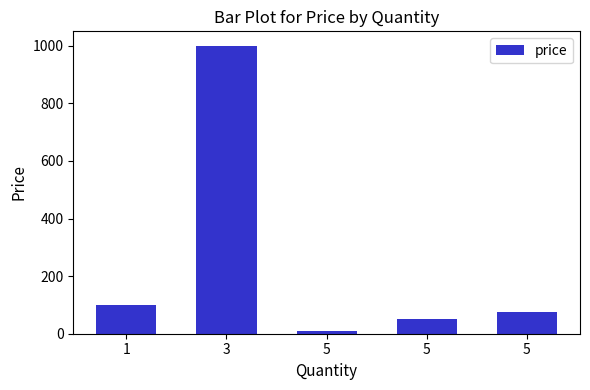

Reading left to right, extract all data points from this chart.

100	1000	10	50	75